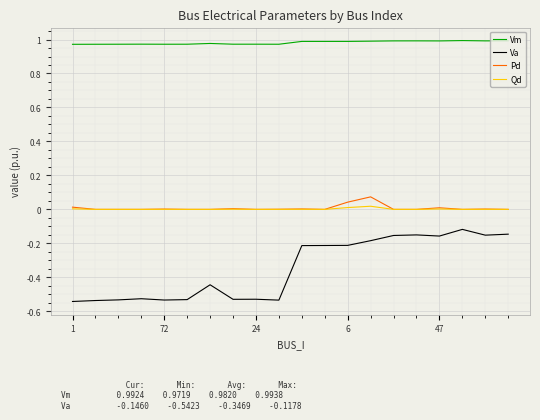

Which series has the largest range (max minus min)?

Va